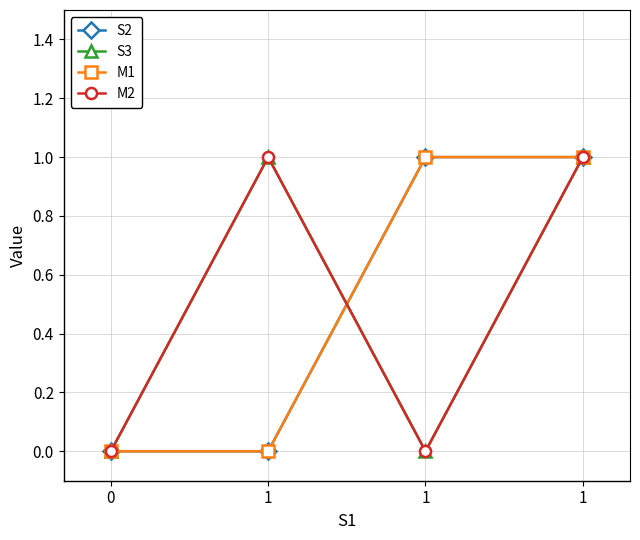

The value of M2 at 1 is 0. True or false?

True